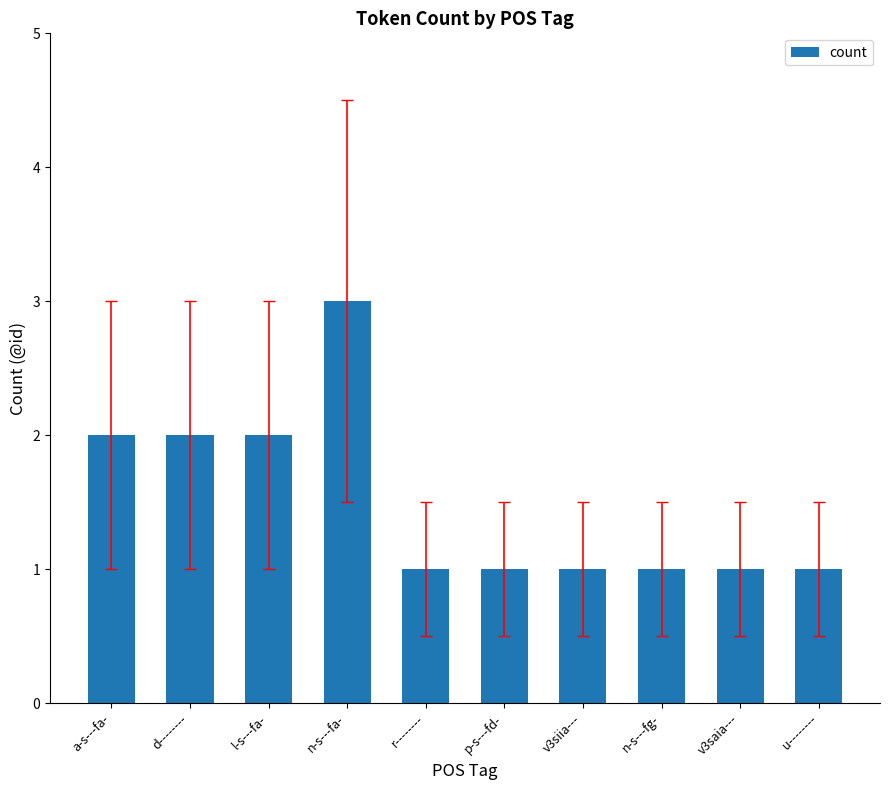

Reading left to right, what are all the values shown in this chart?

a-s---fa-=2	d--------=2	l-s---fa-=2	n-s---fa-=3	r--------=1	p-s---fd-=1	v3siia---=1	n-s---fg-=1	v3saia---=1	u--------=1